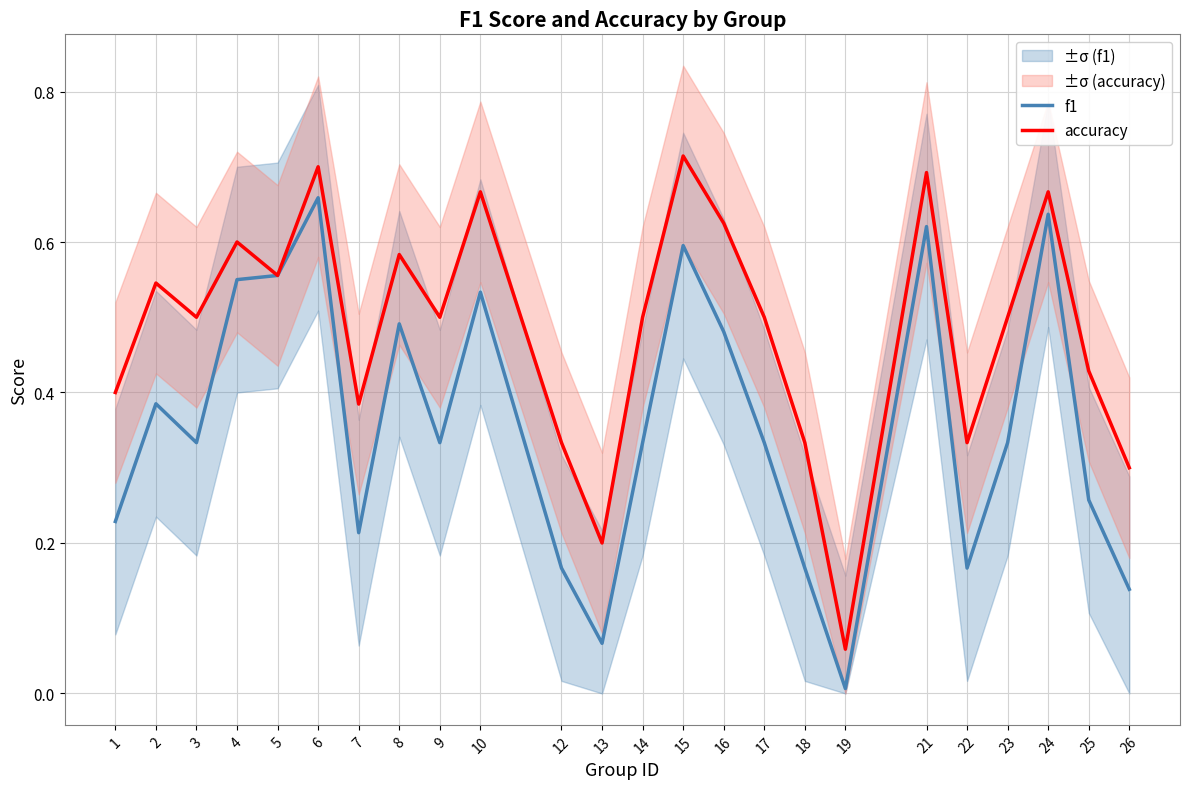

The value of f1 at 5 is 0.9. True or false?

False